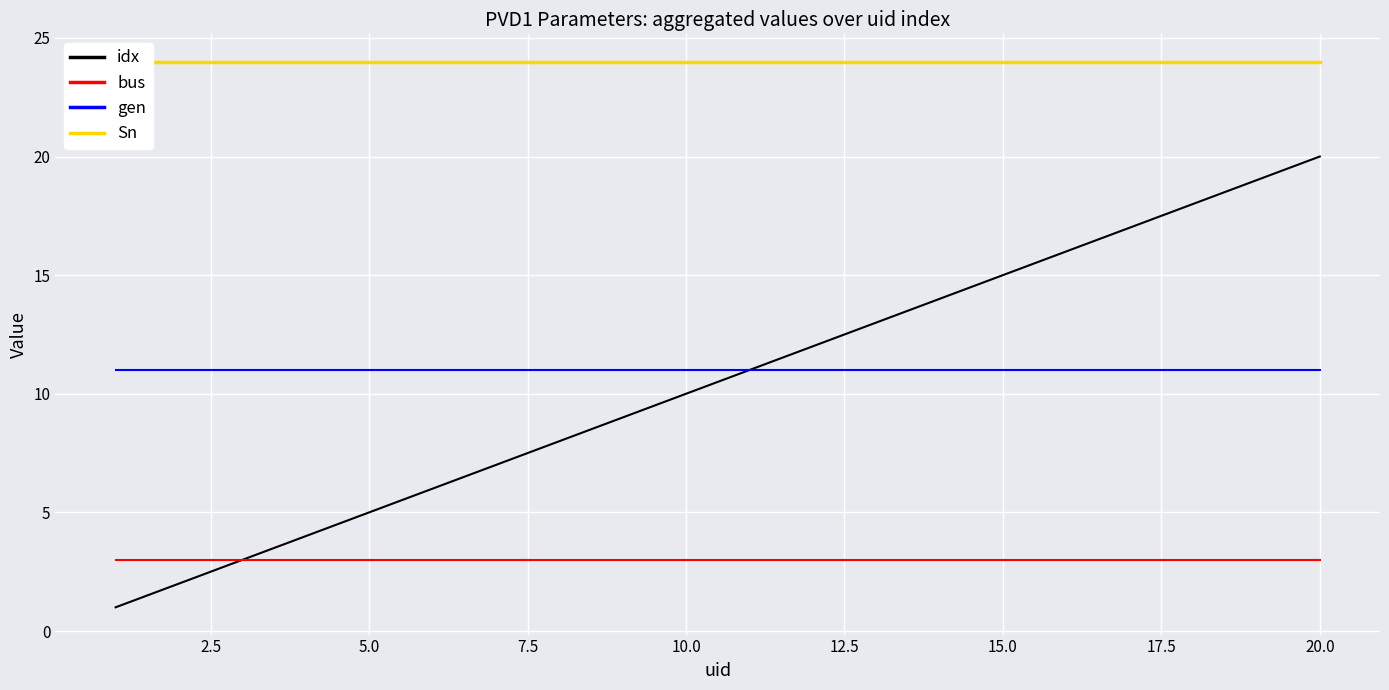

True or false: idx has a value of 10 at 10.0.

True